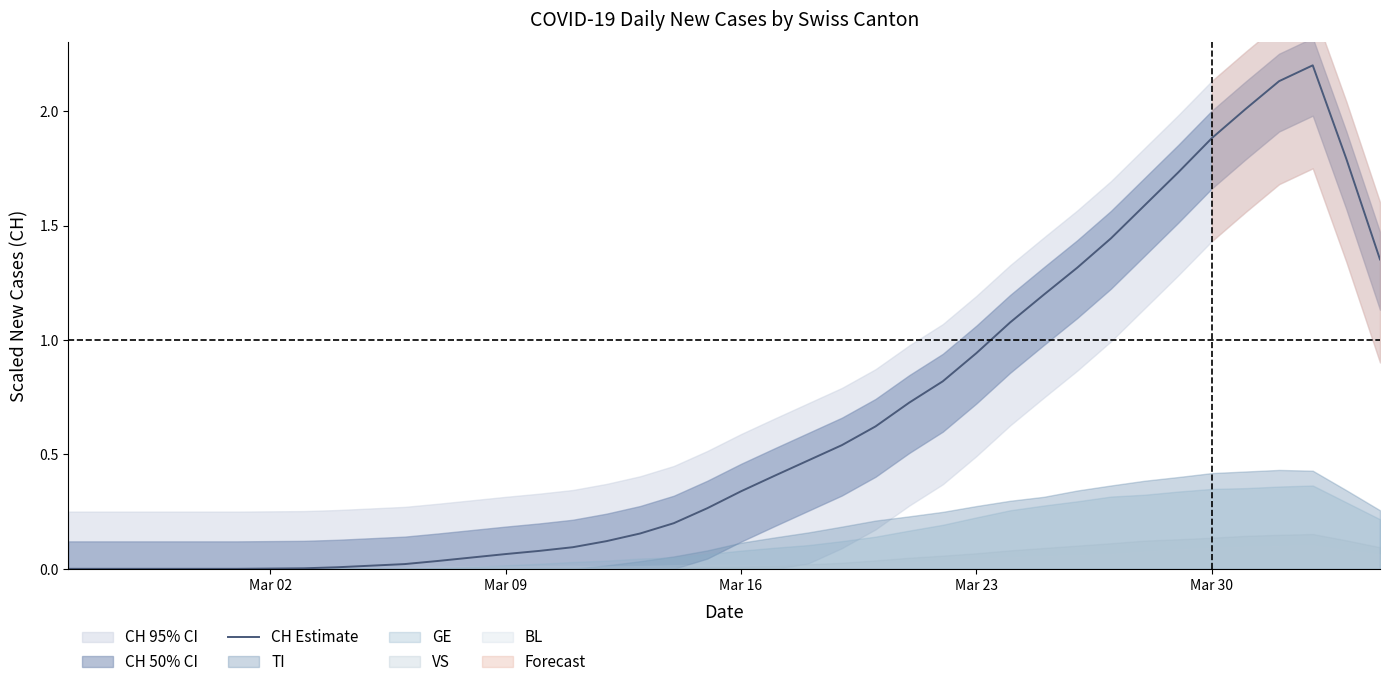

What is the highest value of the CH Estimate series?

2.2